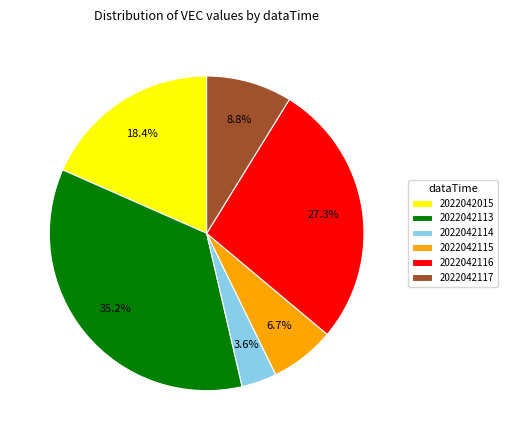

Which slice is the smallest?

2022042114